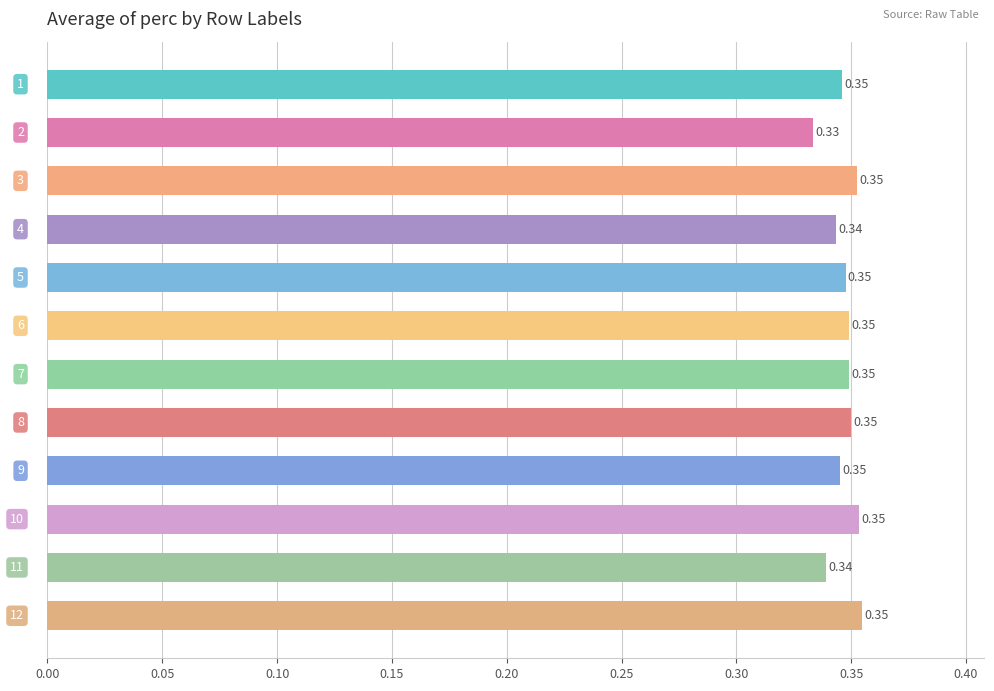

Does the chart contain stacked bars?

No